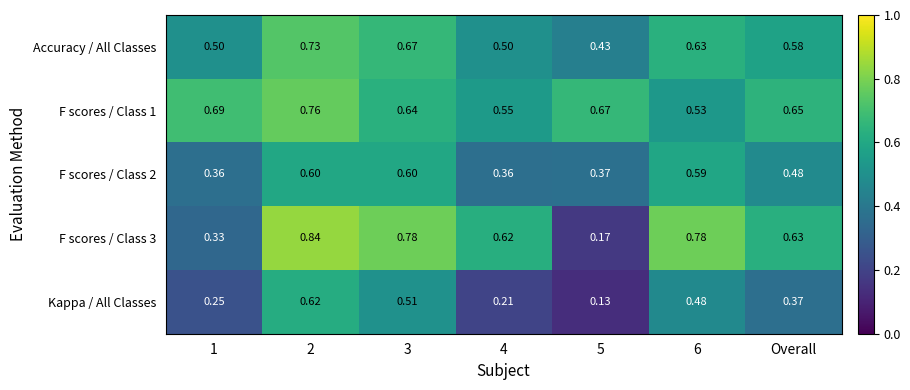

Is the value of F scores / Class 1 at 5 greater than the value of F scores / Class 3 at 3?

No